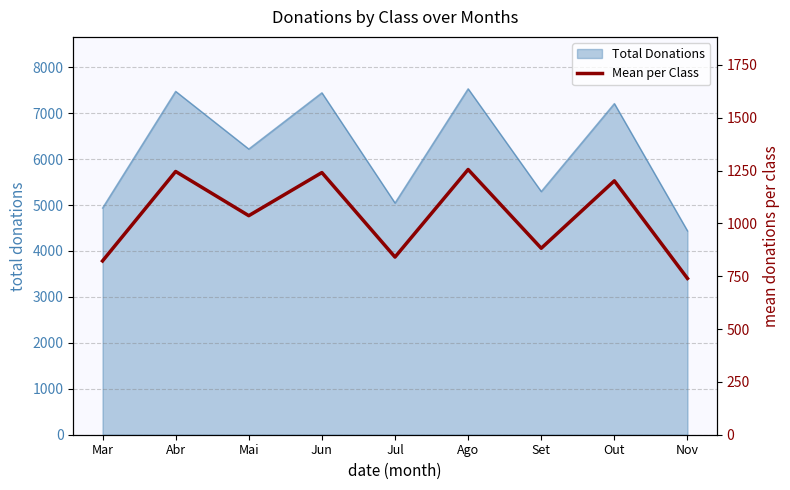

How many points are higher than both their immediate neighbors (excluding endpoints)?

4